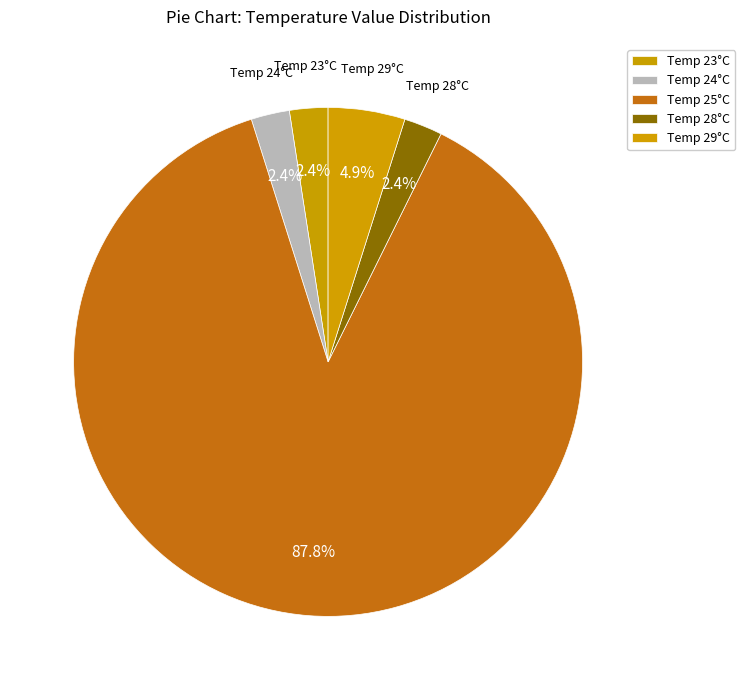

Count the number of slices in the pie.

5